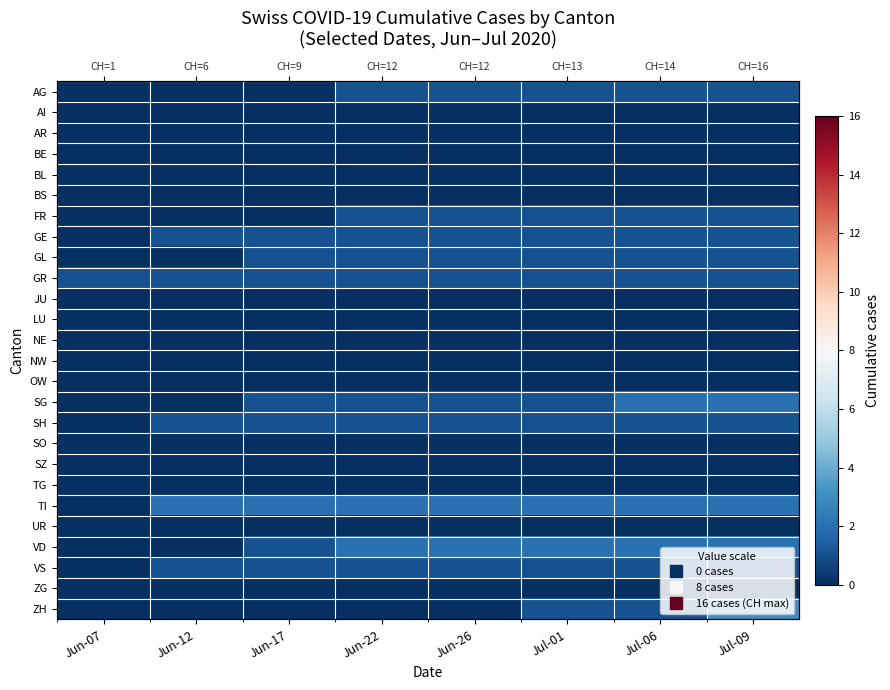

List the labels in order of AR value, largest first.

Jun-07, Jun-12, Jun-17, Jun-22, Jun-26, Jul-01, Jul-06, Jul-09